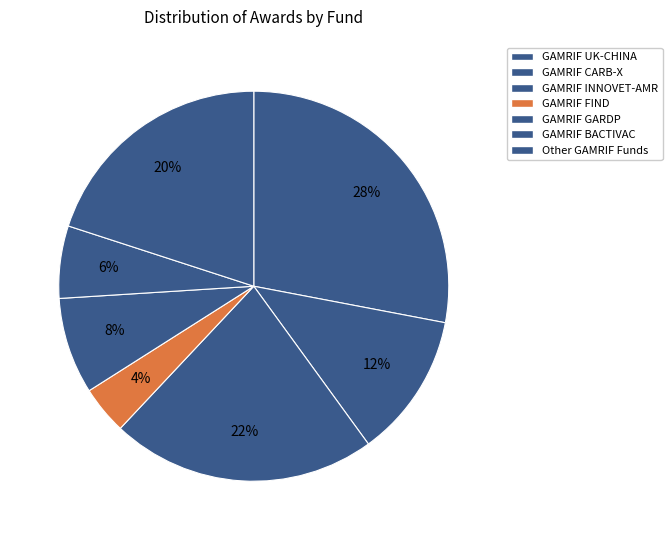

Count the number of slices in the pie.

7